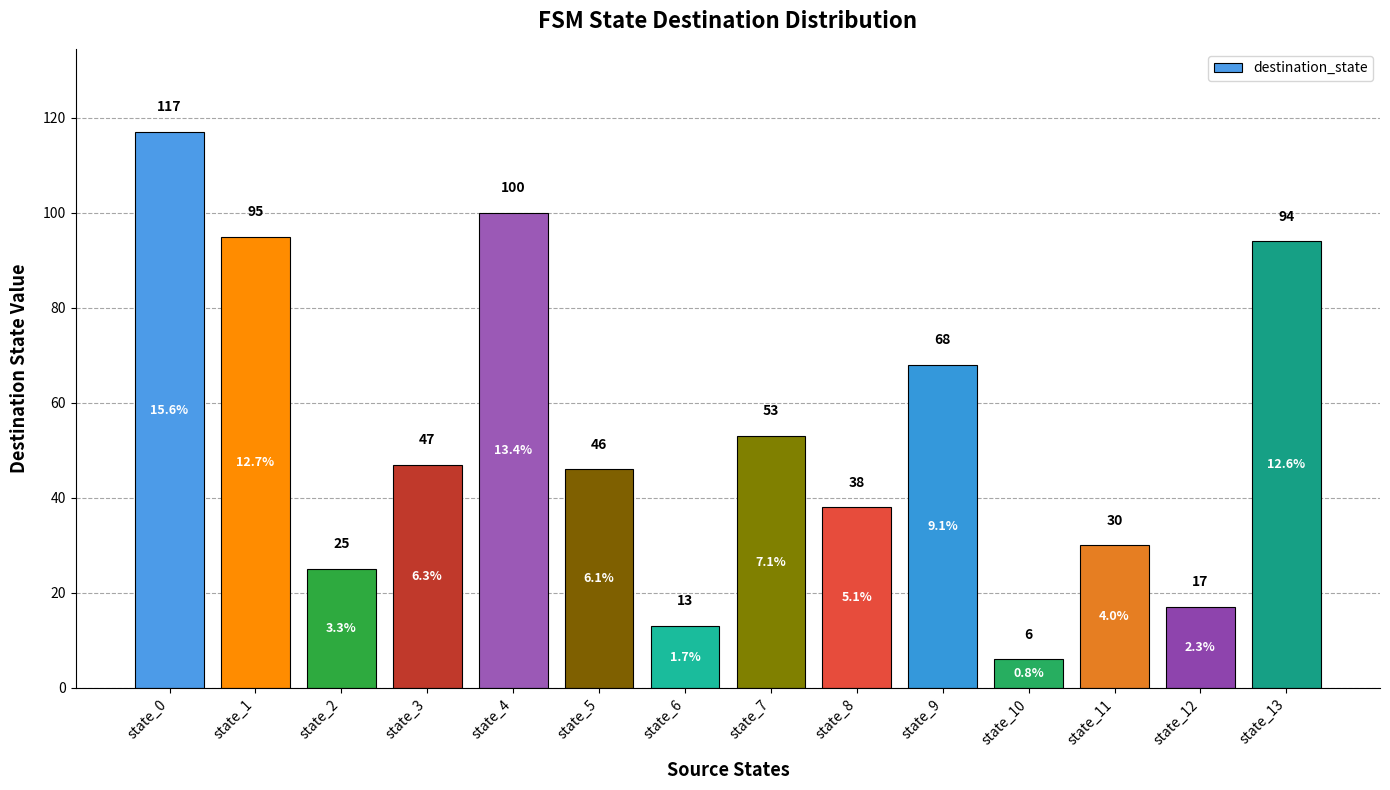

What is the value of the 14th bar from the left?

94